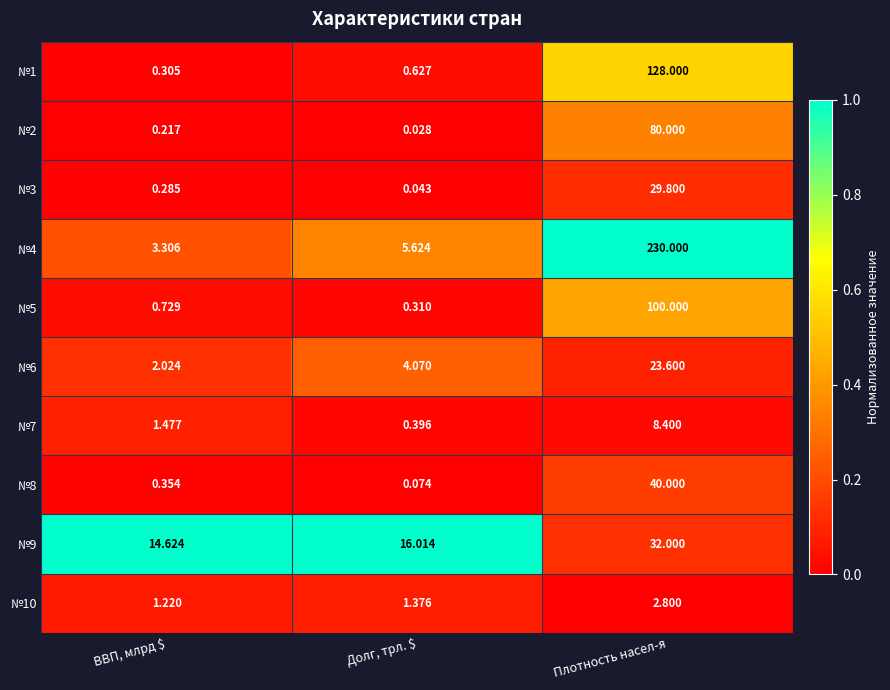

List the series in order of their peak value, lowest first.

№10, №7, №6, №3, №9, №8, №2, №5, №1, №4